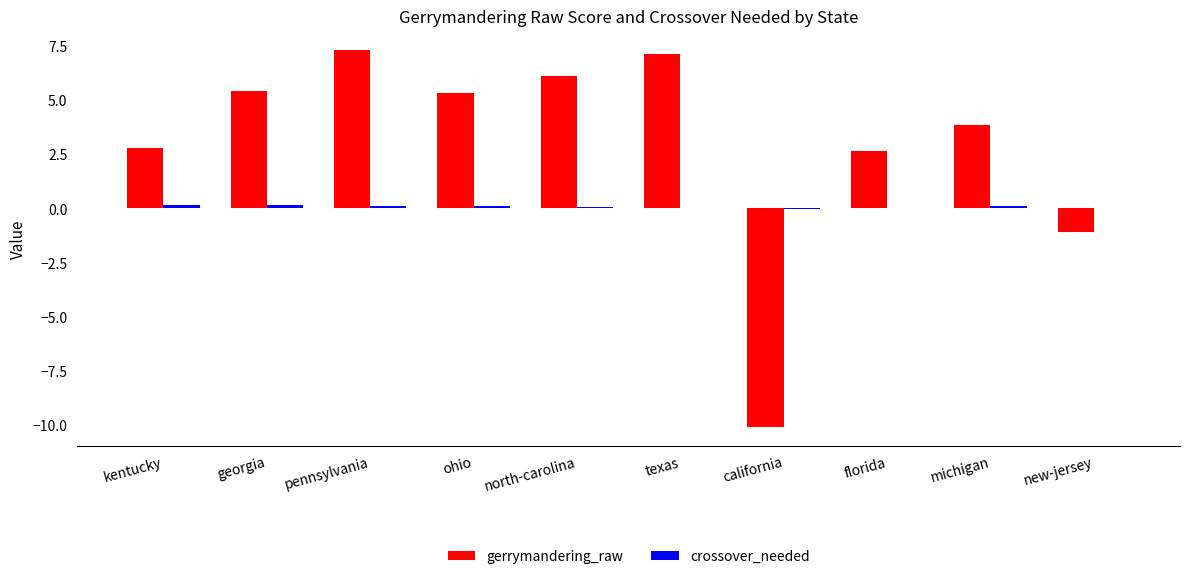

Where does the gerrymandering_raw series first go above 5?

georgia